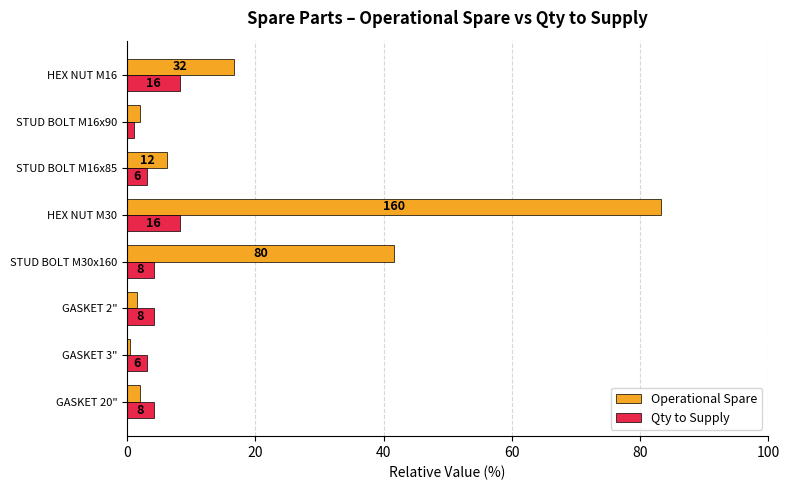

What are all the series names shown in the legend?

Operational Spare, Qty to Supply